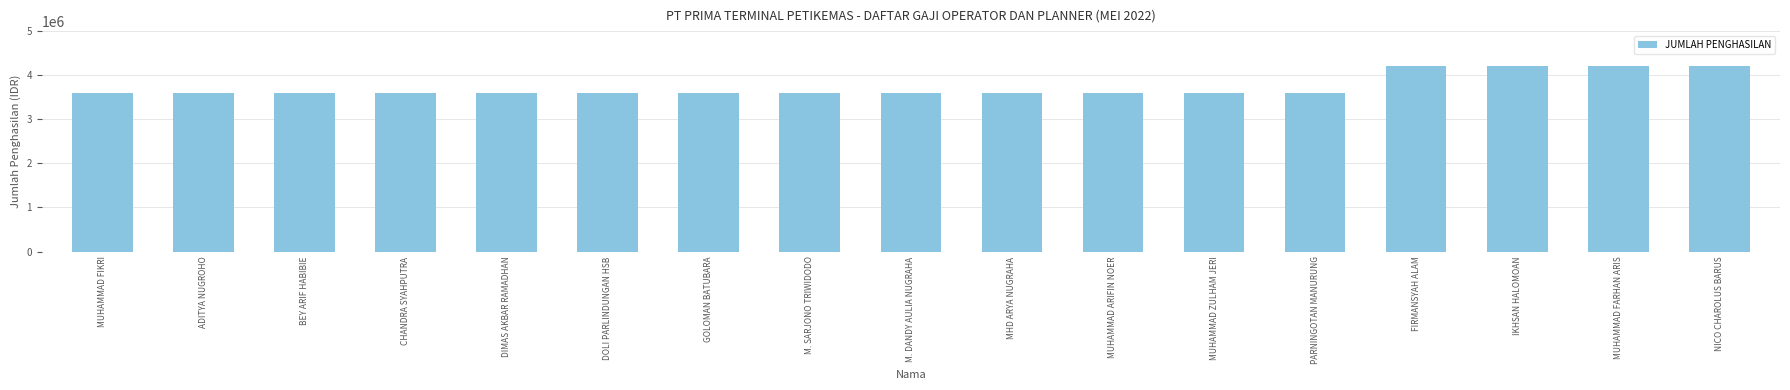

What is the difference between the second highest and second lowest values?

600000